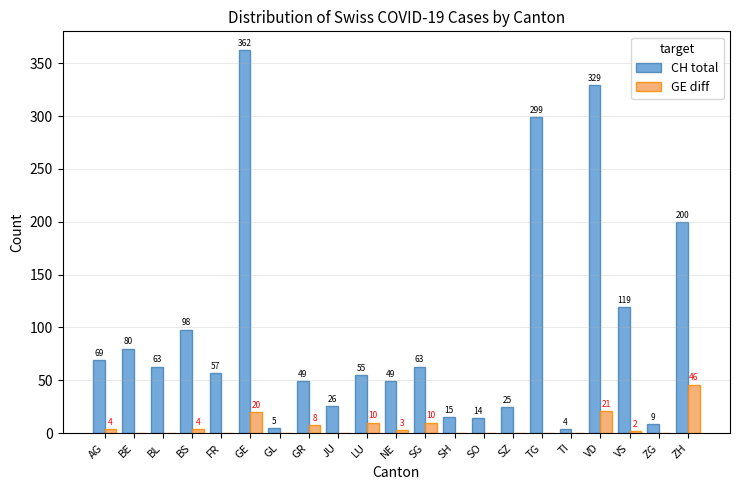

What is the total value across all series at AG?

73